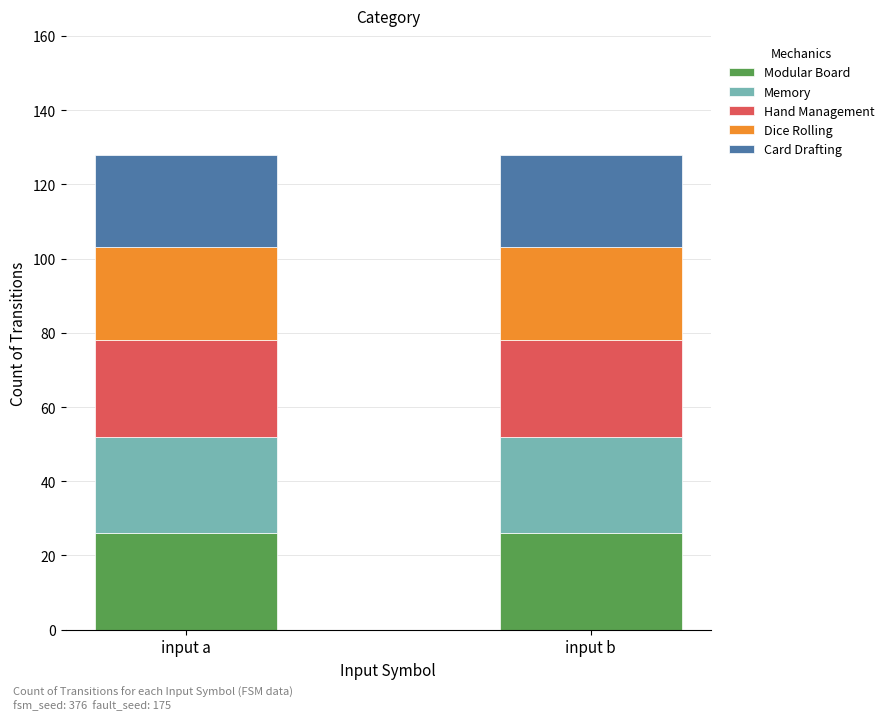

What is the total value across all series at input a?

128